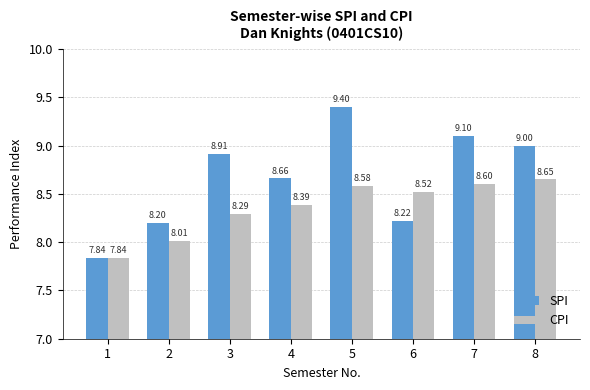

What is the difference between the SPI values at 6 and 5?

1.2